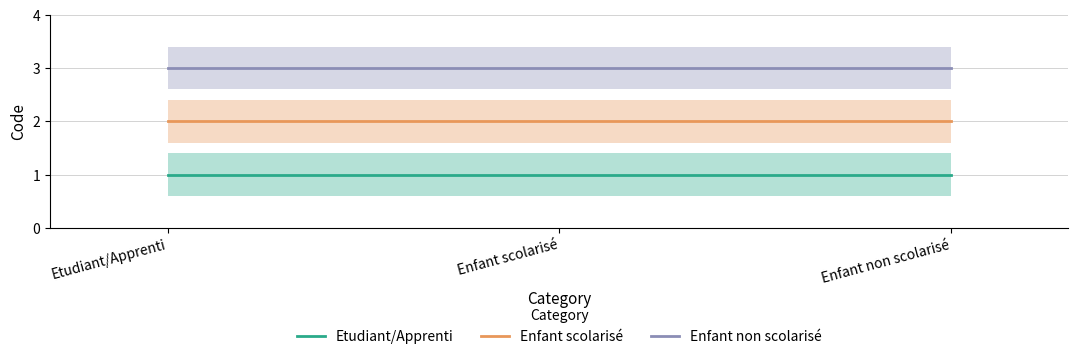

What is the difference between the highest and lowest values at Enfant scolarisé?

2